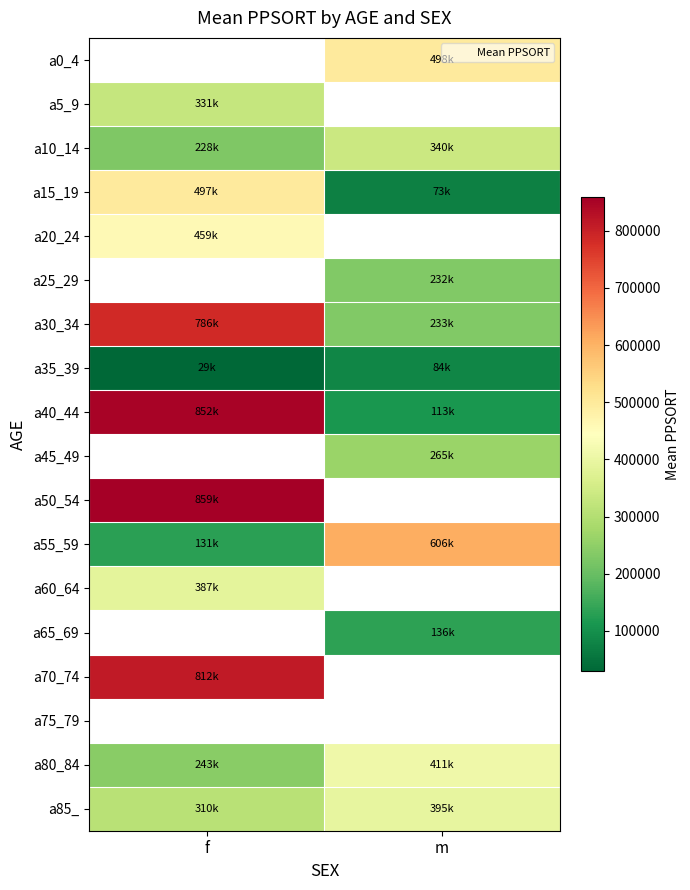

What is the minimum value for a85_?

309823.0